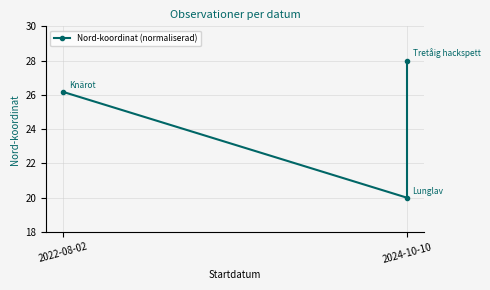

The chart shows a value of 28.0 at 2024-10-10. True or false?

True